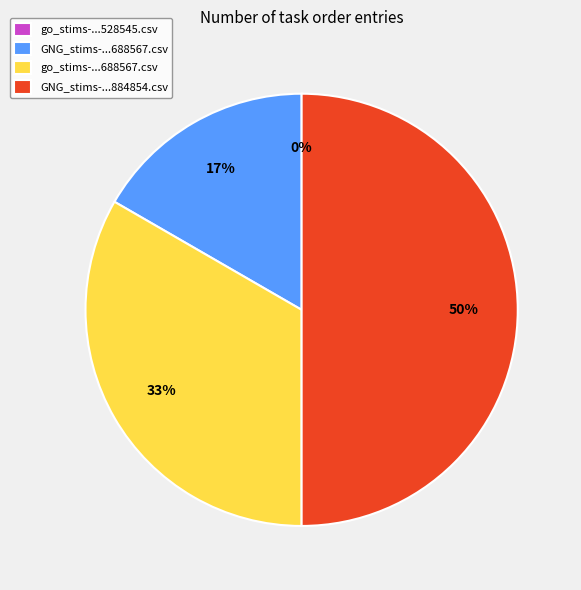

How many slices are in this pie chart?

4